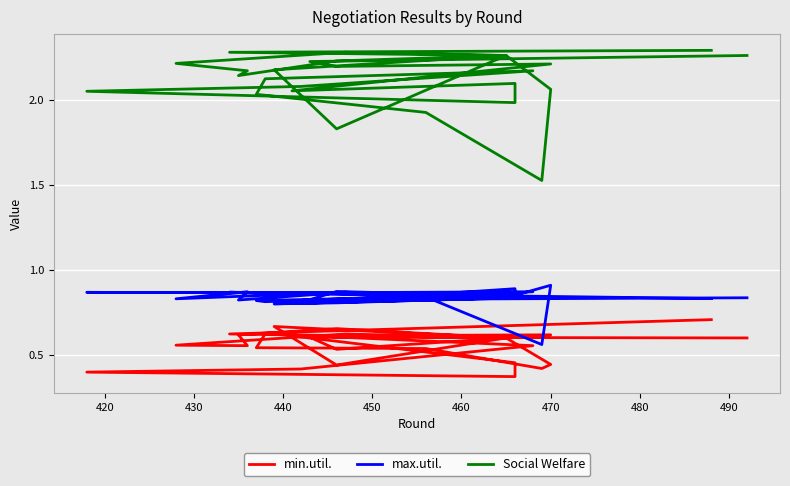

Is it true that Social Welfare equals 0.9 at 11?

False